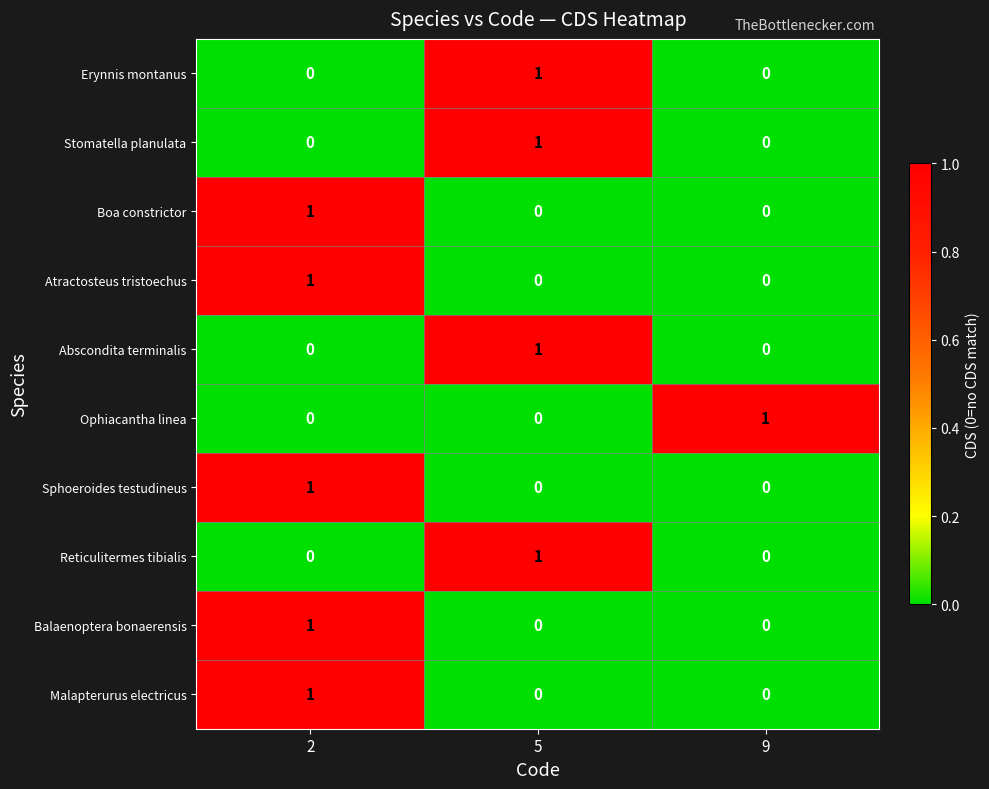

How many Malapterurus electricus values are between 0 and 1?

3